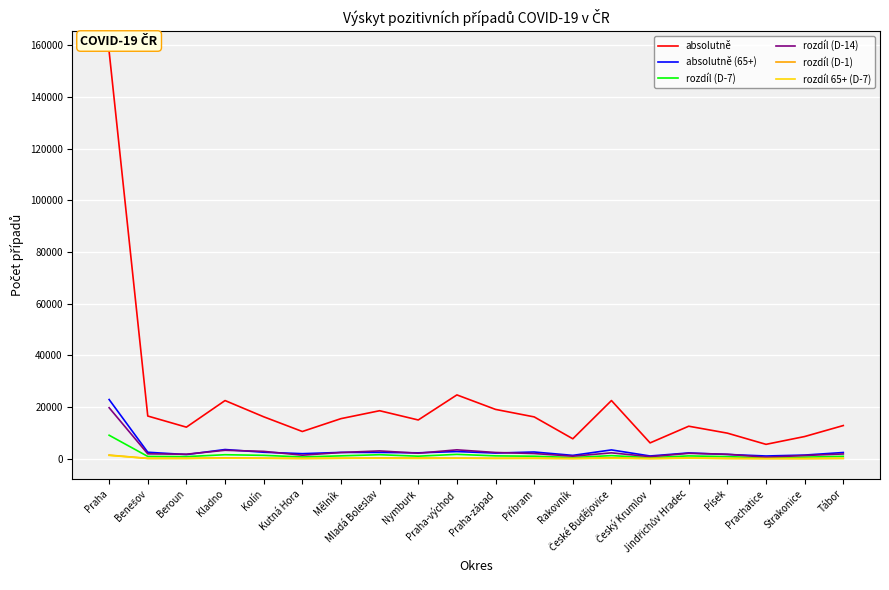

How many series are shown in this chart?

6